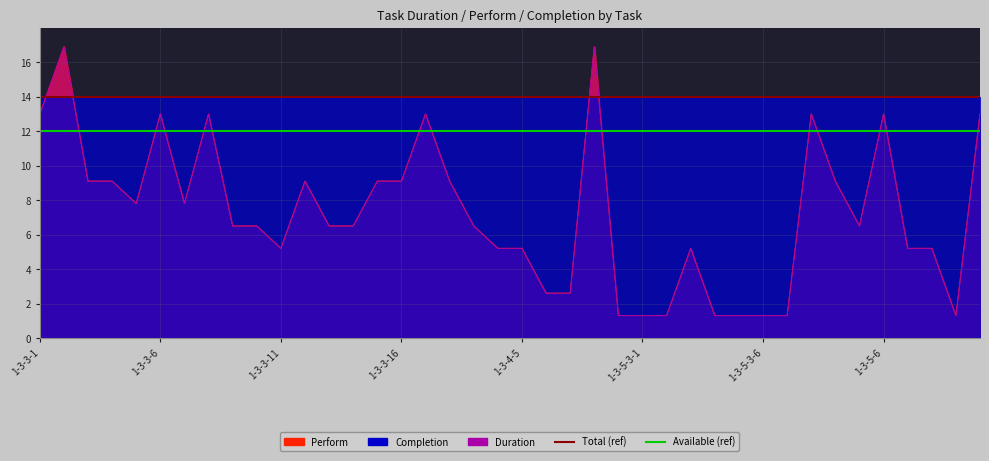

Does the chart have visible grid lines?

Yes